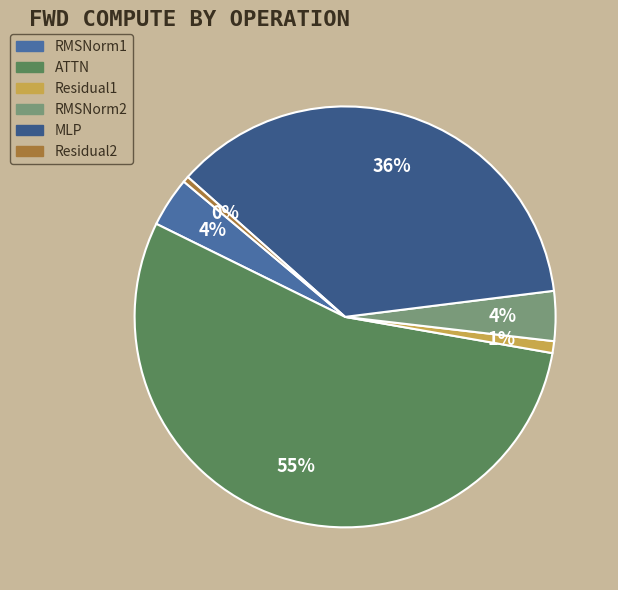

Does any single category account for the majority?

Yes